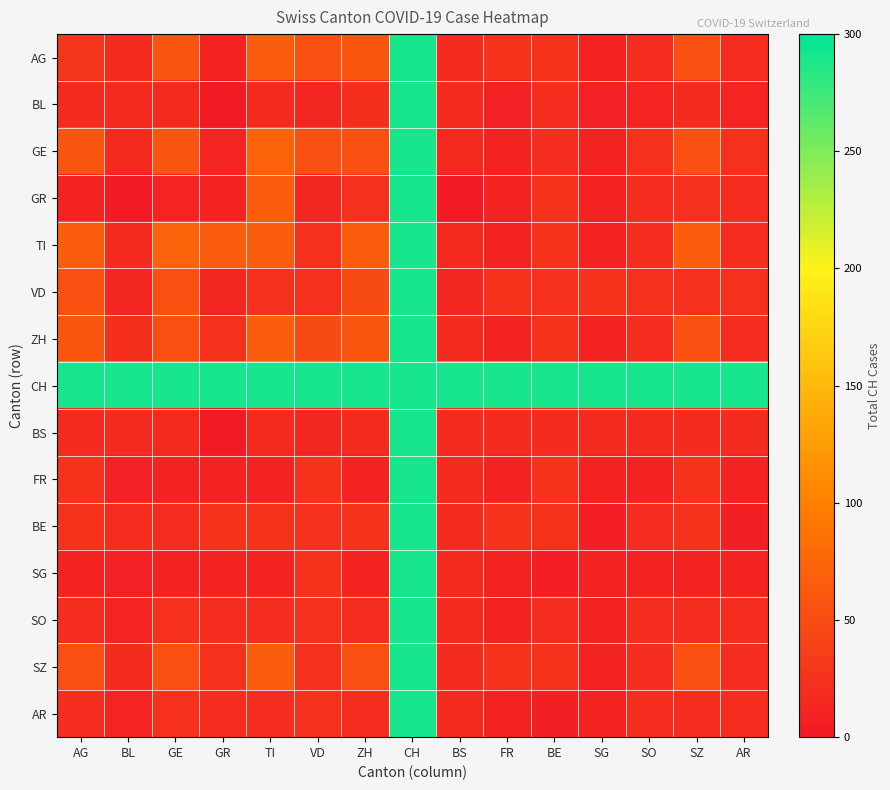

At how many categories does at least one series exceed 190?

15